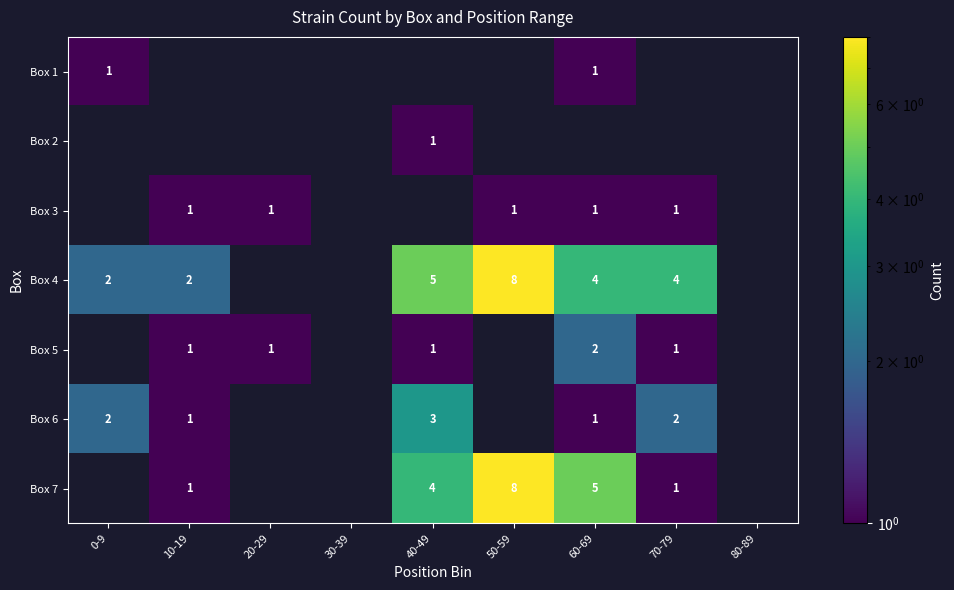

What is the difference between the Box 4 values at 70-79 and 50-59?

4